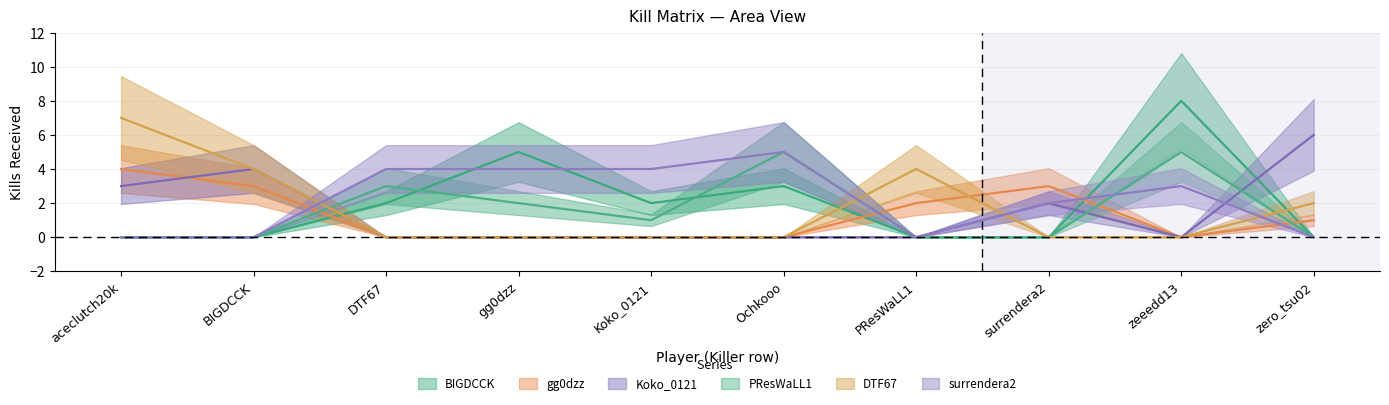

Which series changed the most between DTF67 and PResWaLL1?

DTF67